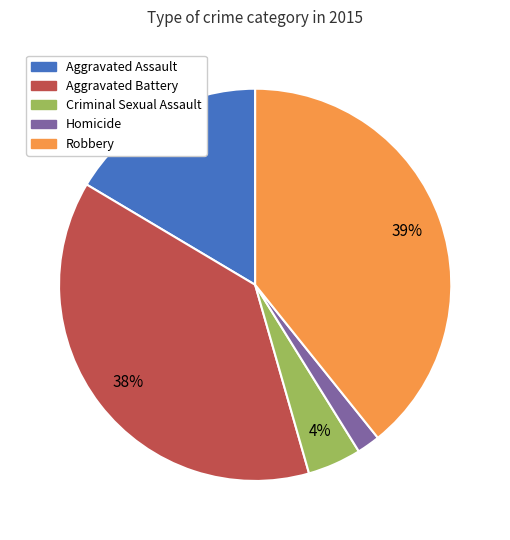

To the nearest percent, what is the average slice percentage?

20%